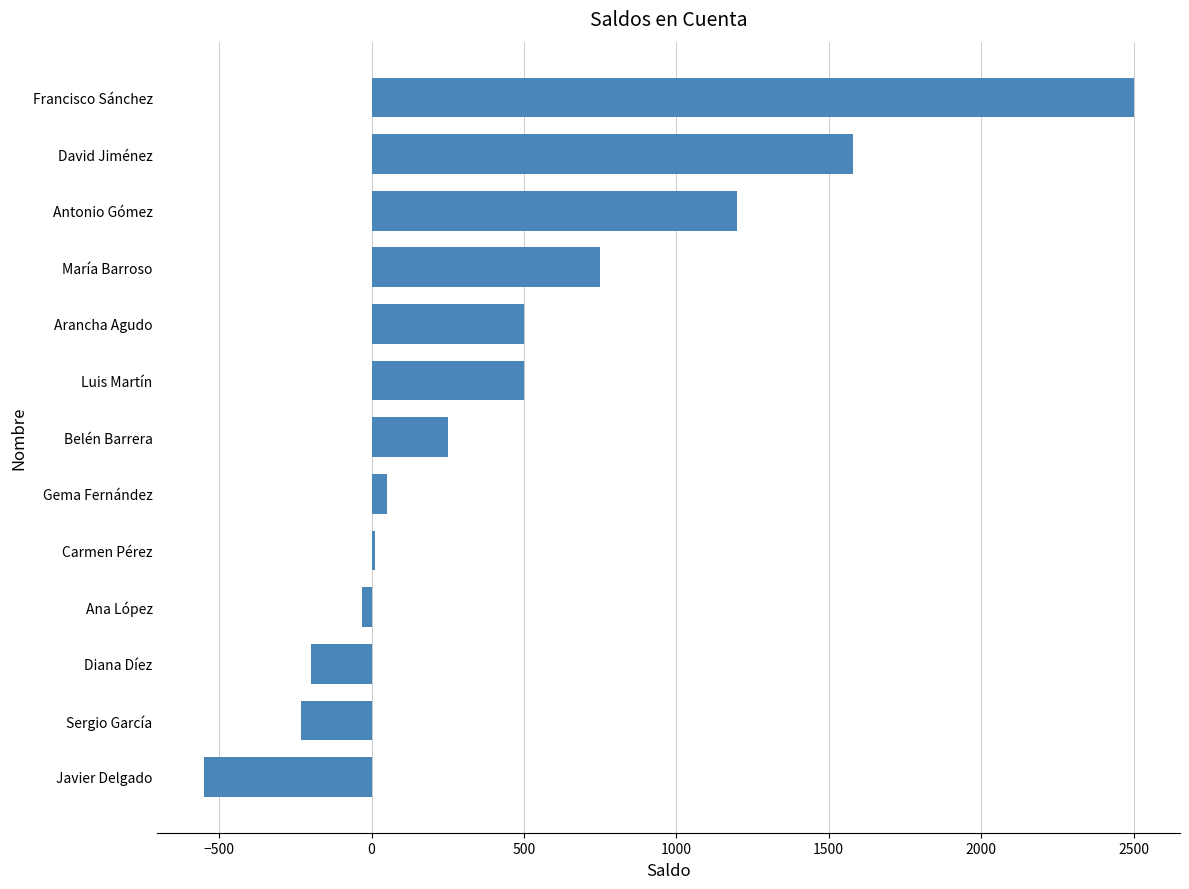

How many series are shown in this chart?

1